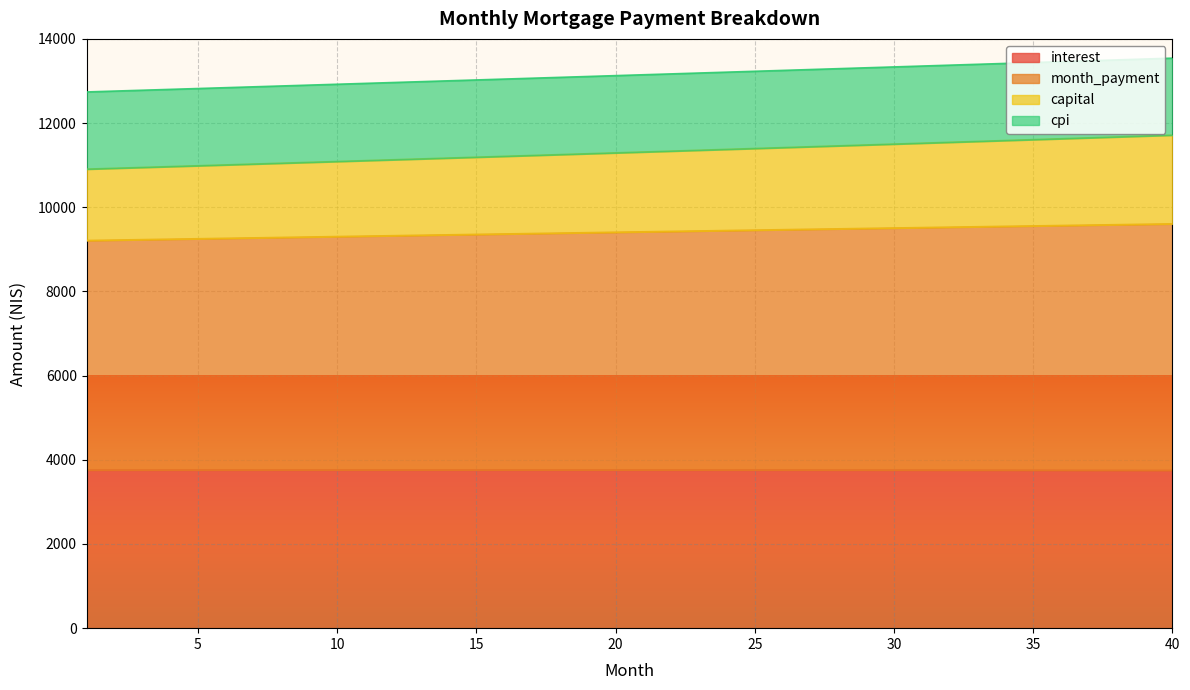

What is the total value across all series at 15?

13024.6